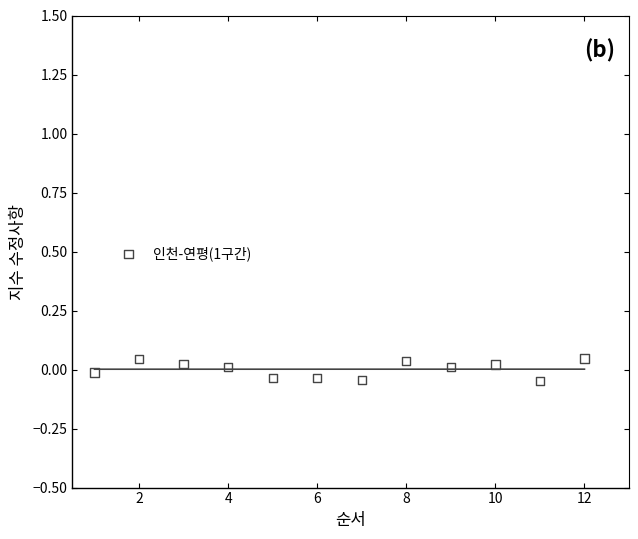

What is the average X value?

6.5